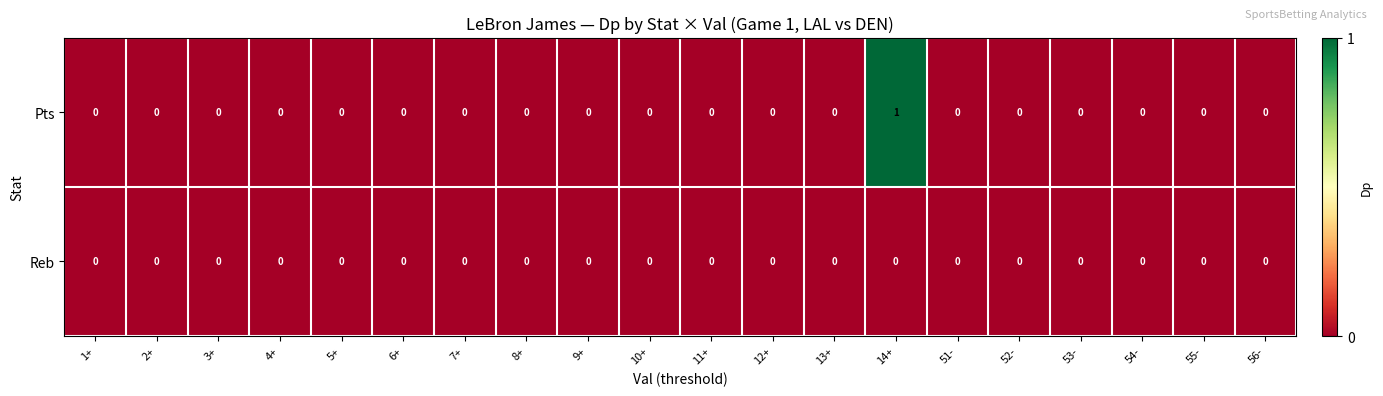

Which series changed the most between 5+ and 14+?

Pts